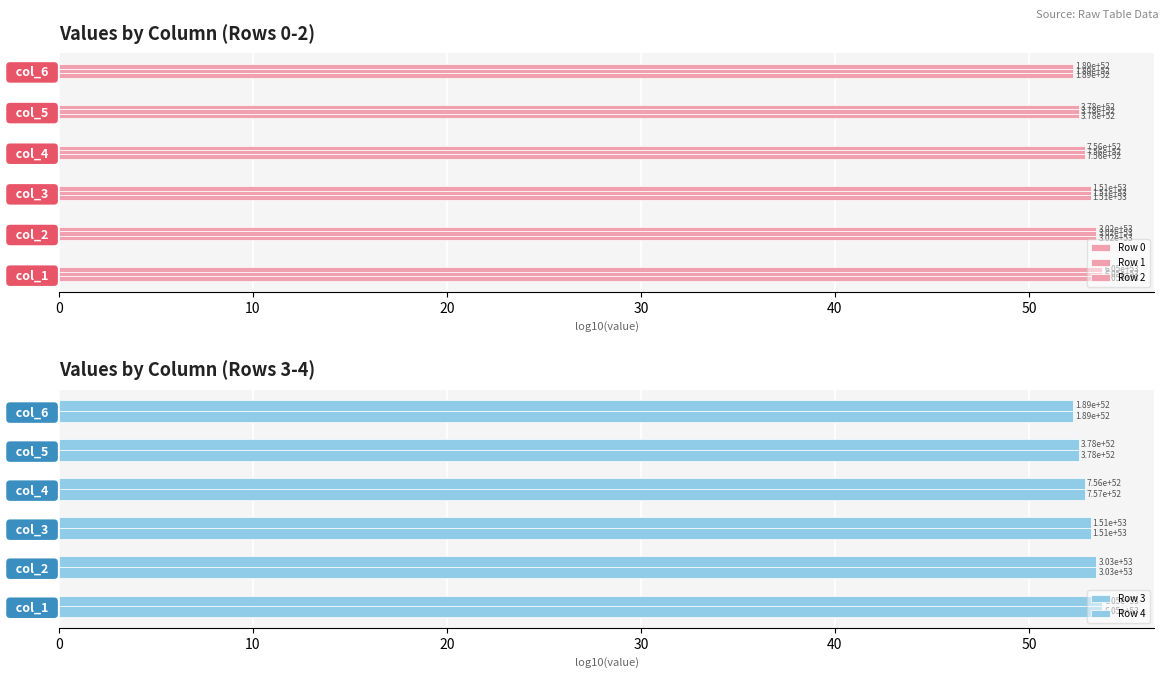

What is the difference between the maximum and minimum values in the Row 3 series?

1.5